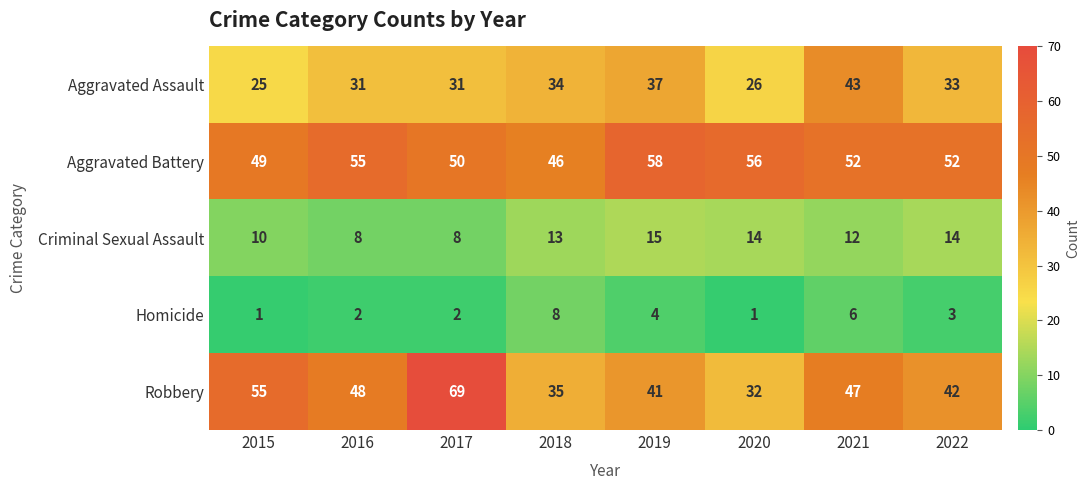

What is the difference between the maximum and second lowest values in the Robbery series?

34